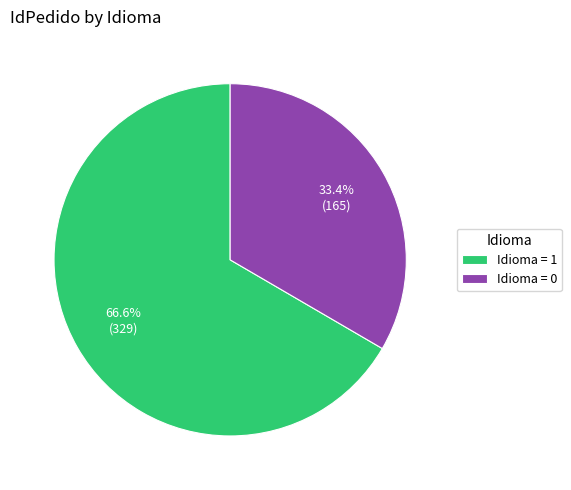

To the nearest percent, what is the average slice percentage?

50%